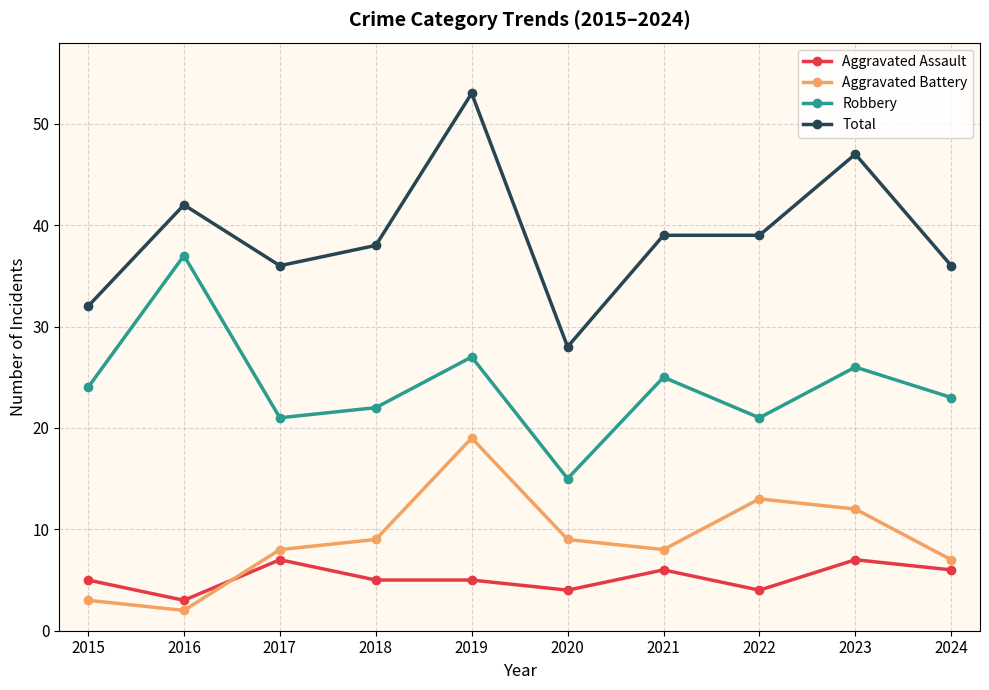

Which series changed the most between 2021 and 2023?

Total